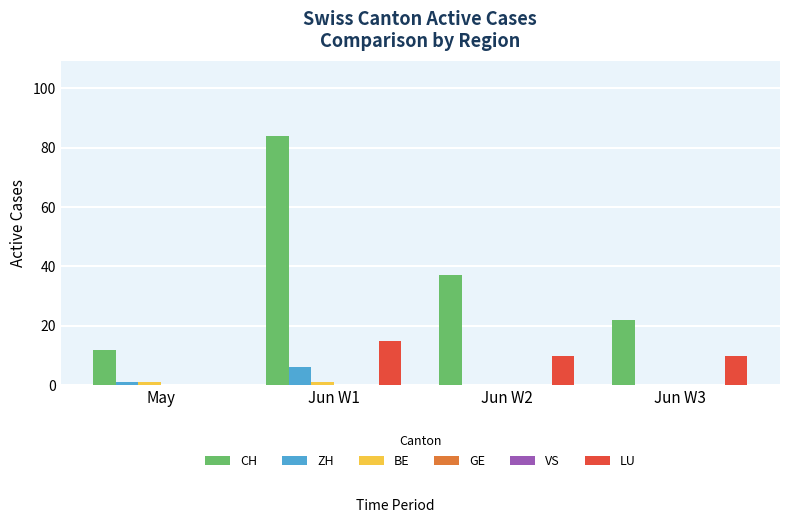

Reading left to right, list all the values displayed in this chart.

CH: May=12	Jun W1=84	Jun W2=37	Jun W3=22
ZH: May=1	Jun W1=6	Jun W2=0	Jun W3=0
BE: May=1	Jun W1=1	Jun W2=0	Jun W3=0
GE: May=0	Jun W1=0	Jun W2=0	Jun W3=0
VS: May=0	Jun W1=0	Jun W2=0	Jun W3=0
LU: May=0	Jun W1=15	Jun W2=10	Jun W3=10